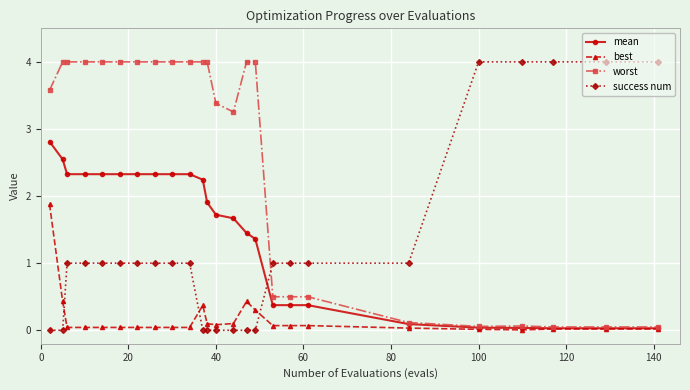

At how many categories does at least one series exceed 0?

25